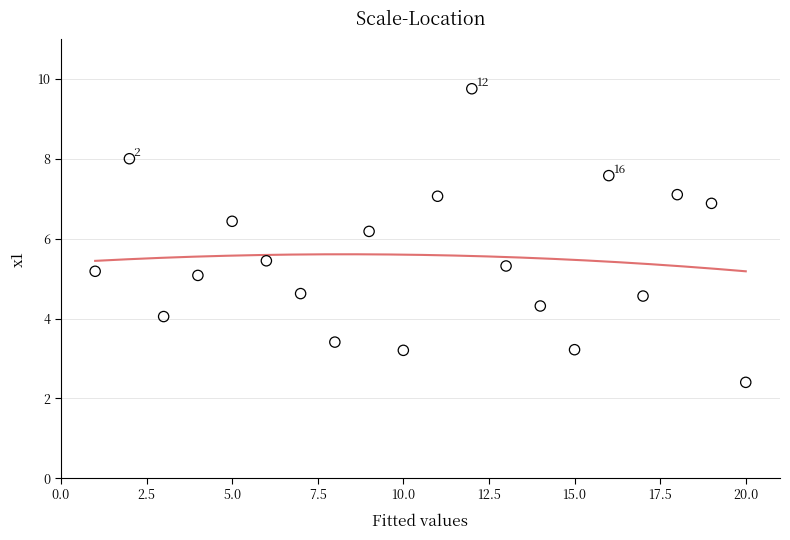

What is the range of Y values (max minus min)?

7.4